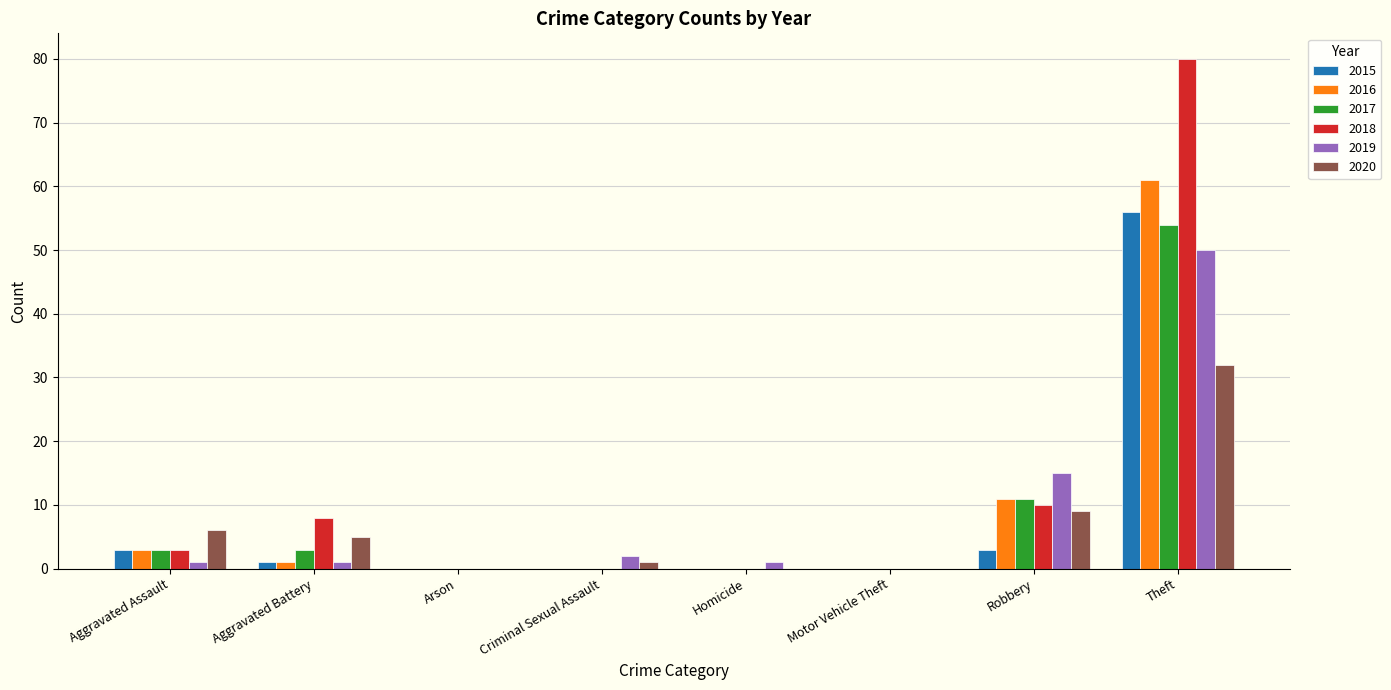

How many series are shown in this chart?

6